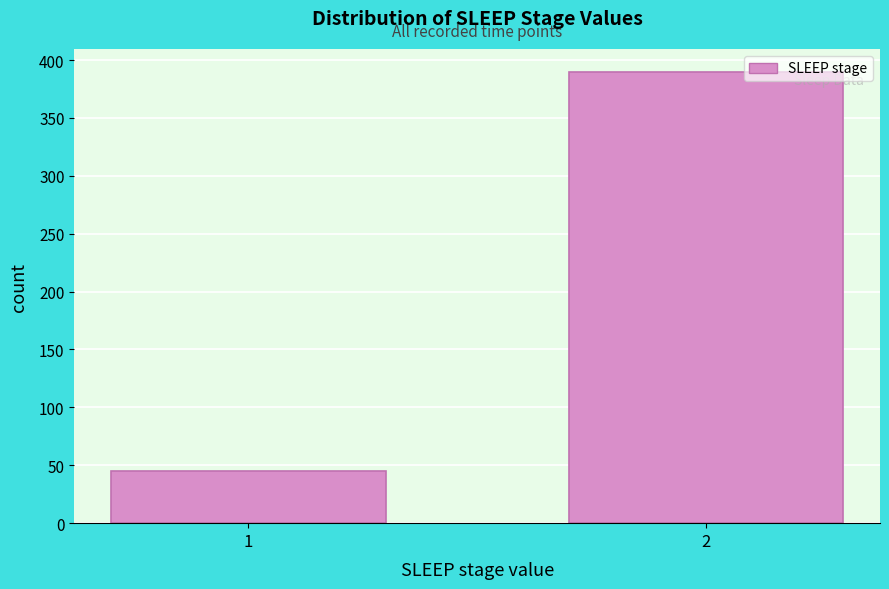

Reading left to right, list all the values displayed in this chart.

1=45	2=390